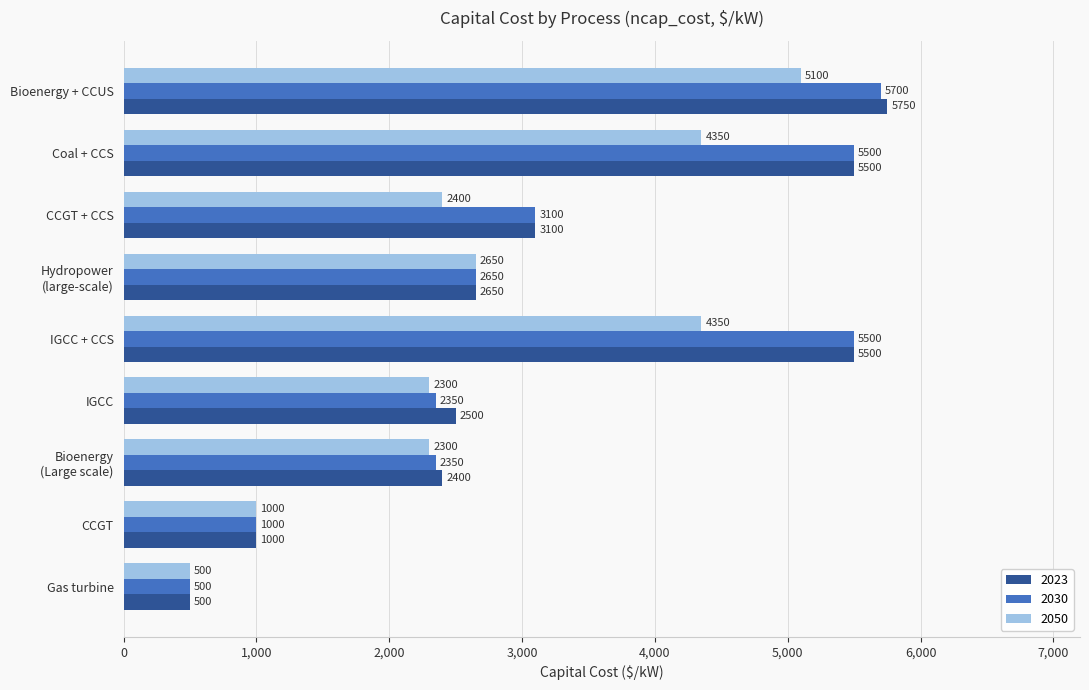

Which series has the widest spread of values?

2023